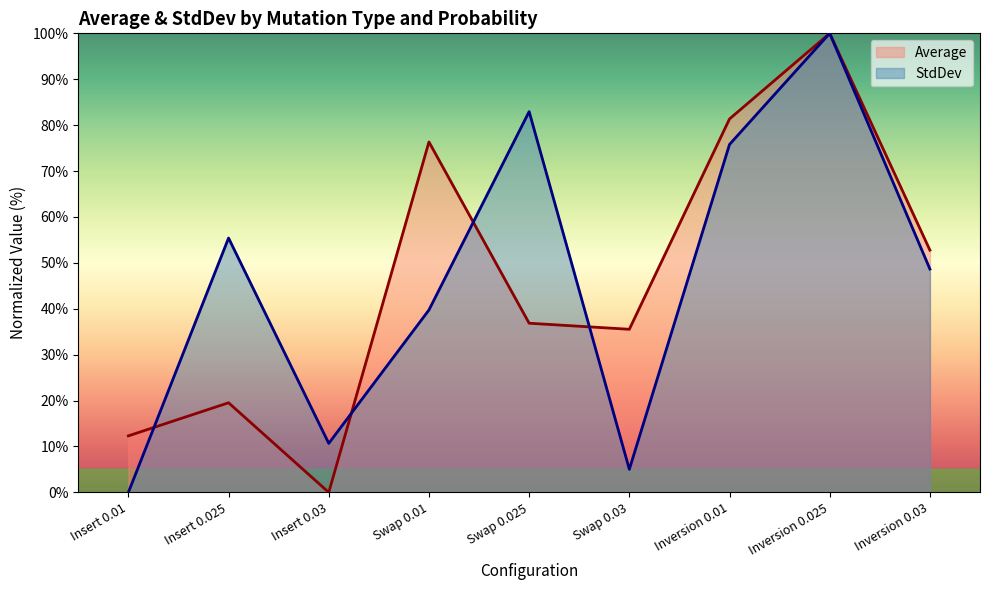

Which label corresponds to the largest value in the chart?

Inversion 0.025